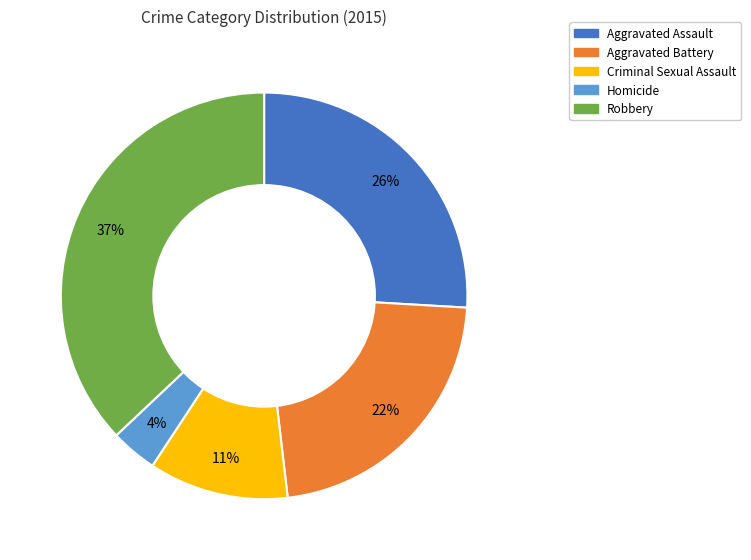

To the nearest percent, what is the average slice percentage?

20%